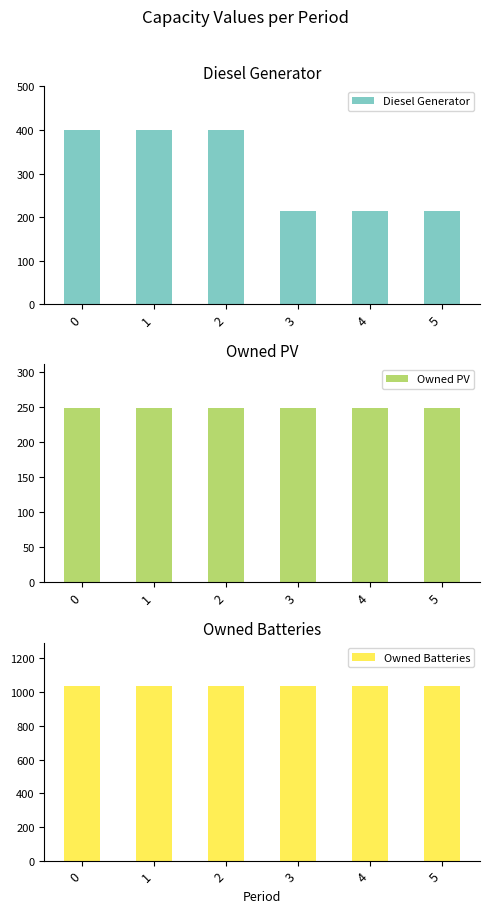

What is the spread (max minus min) of values at 0?

787